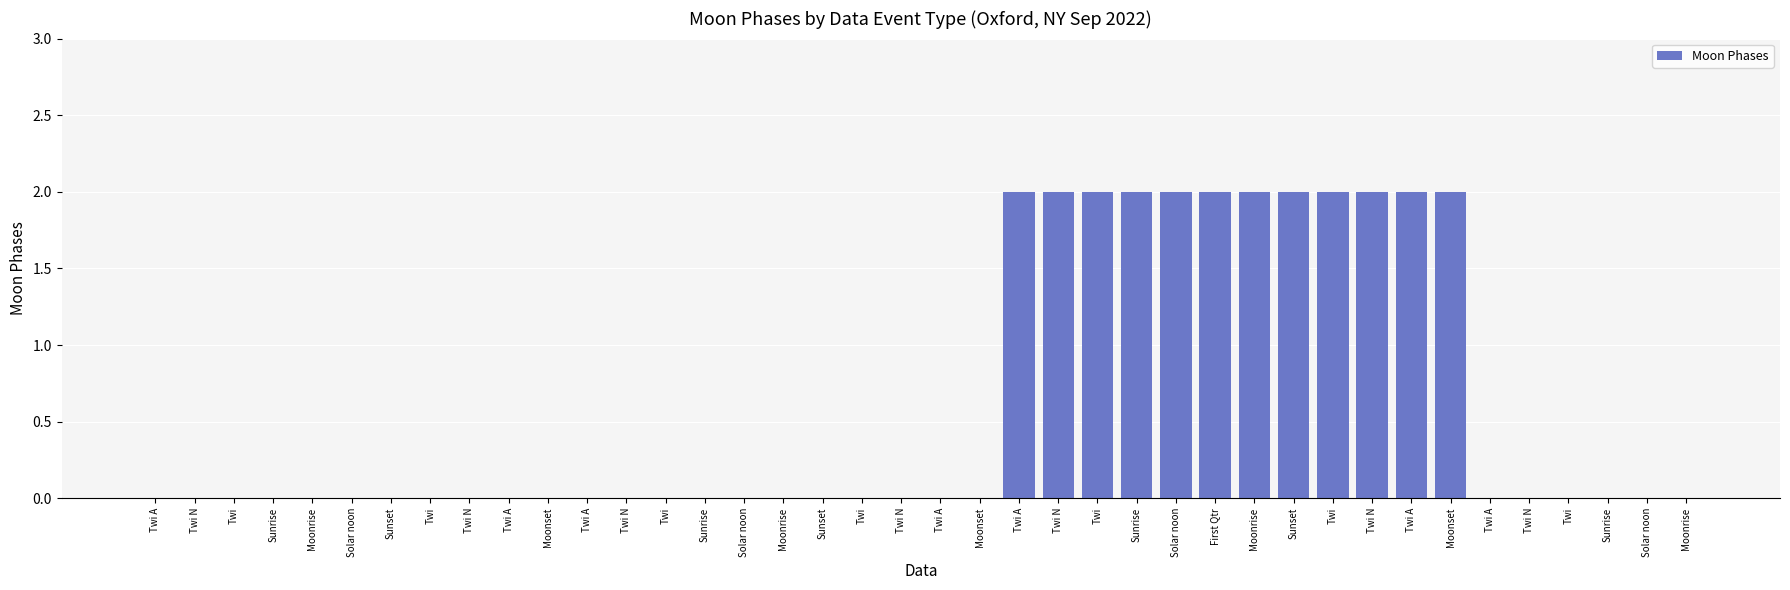

Count the number of data series in this chart.

1